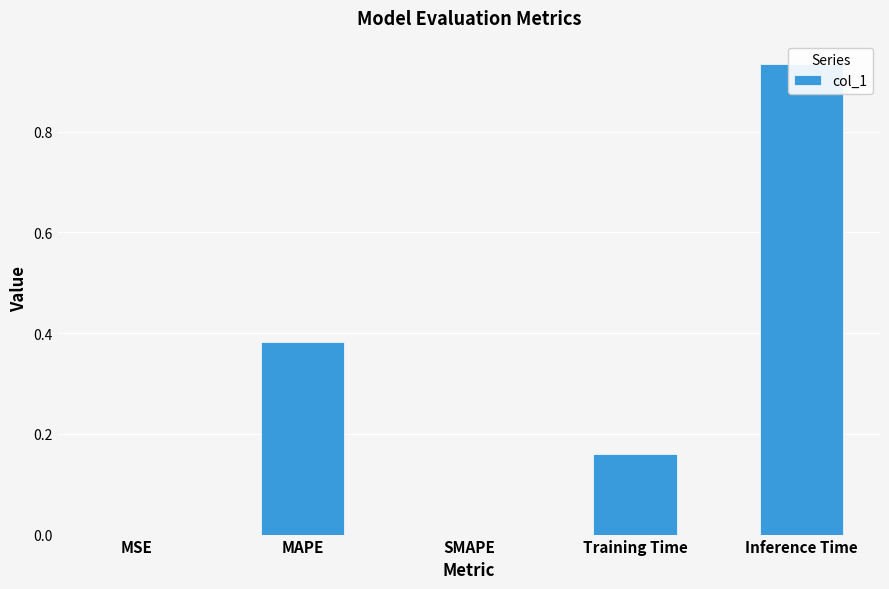

What is the greatest value displayed?

0.9